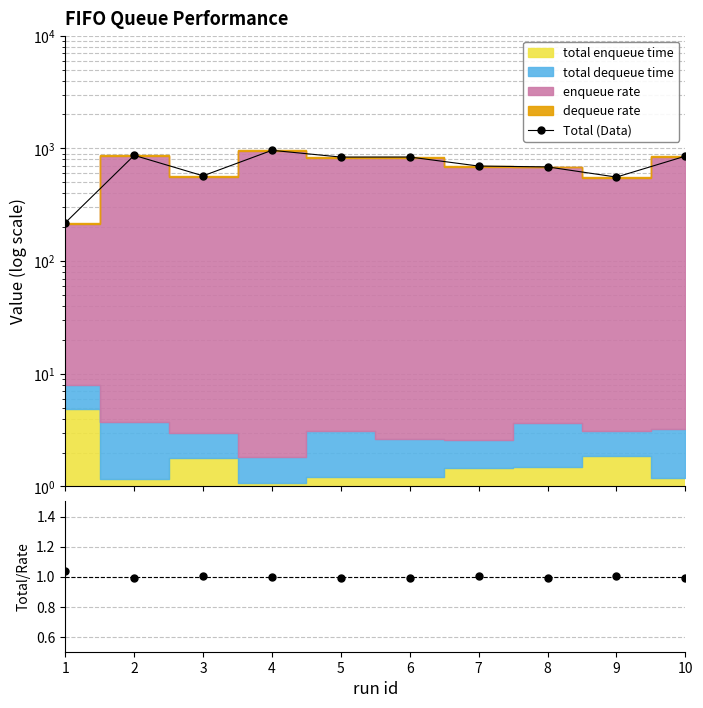

True or false: Total (Data) and ratio intersect in this chart.

False